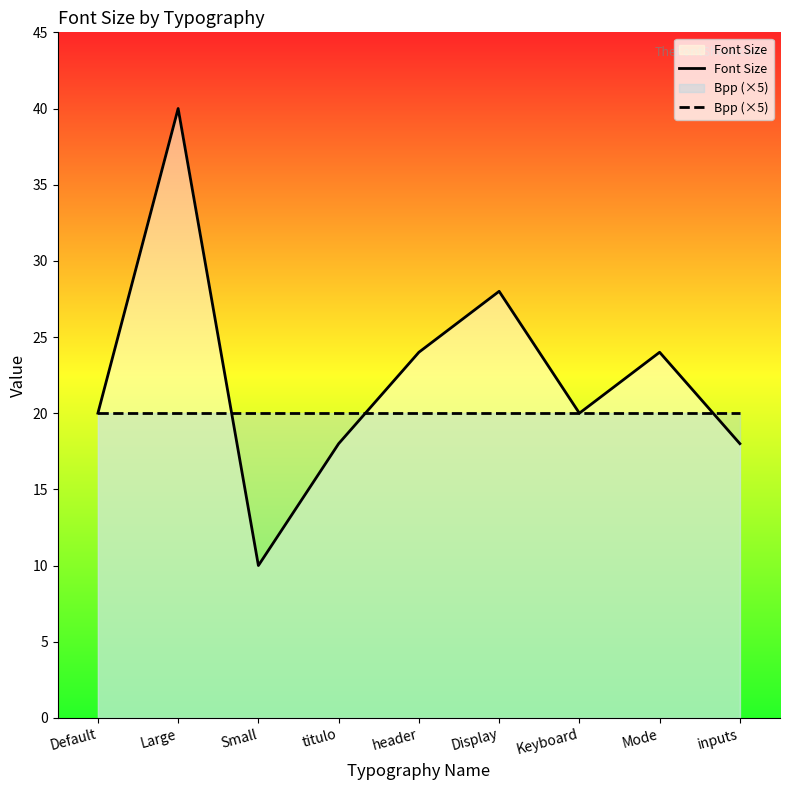

Which series changed the most between header and Mode?

Font Size